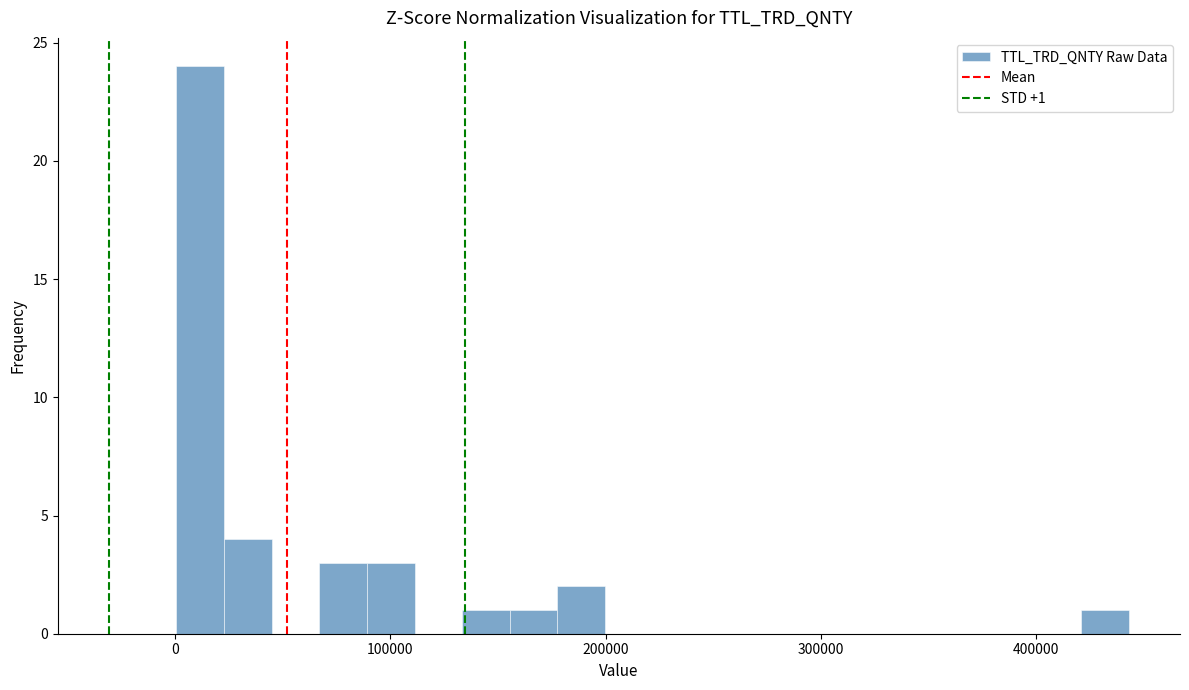

Read against the x-axis, roughly where is the centre of the tallest bar?

10000